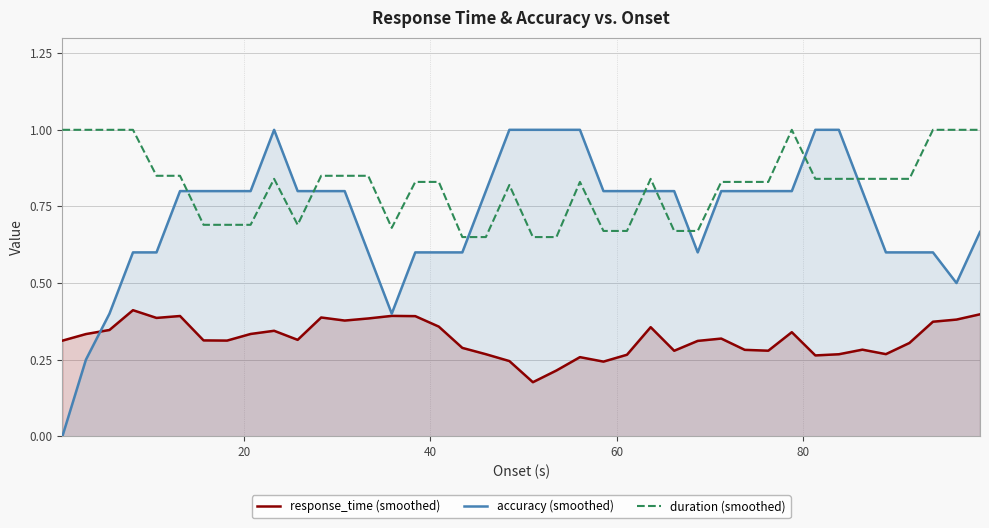

Which series has the widest spread of values?

accuracy (smoothed)